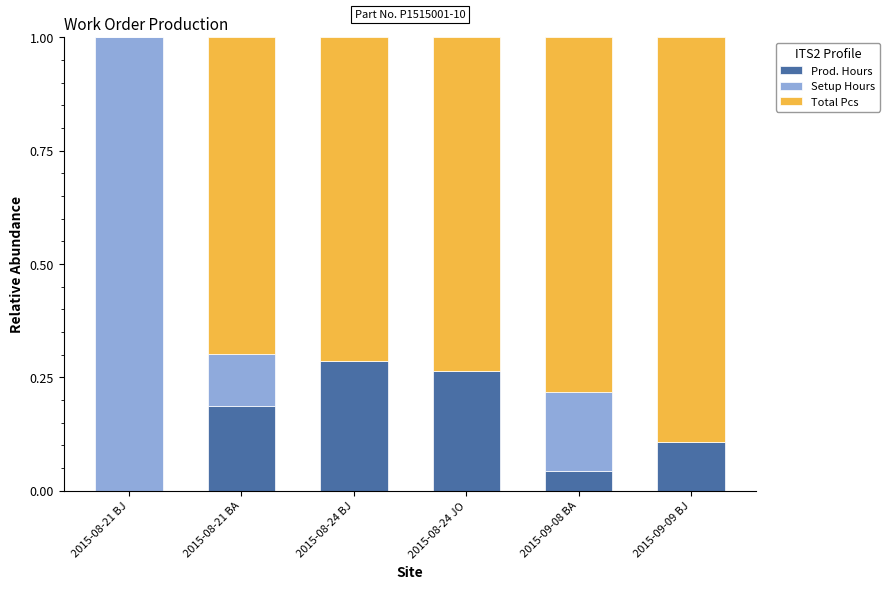

At which label does Prod. Hours reach its peak?

2015-08-24 BJ